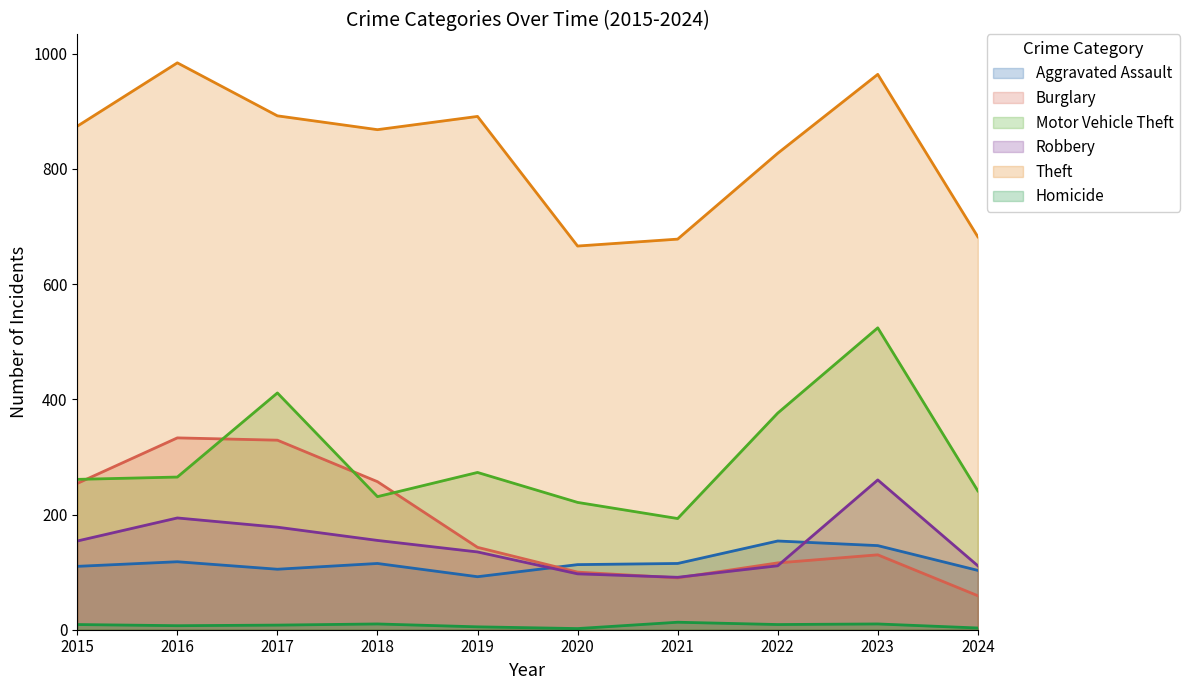

What is the lowest value of the Theft series?

666